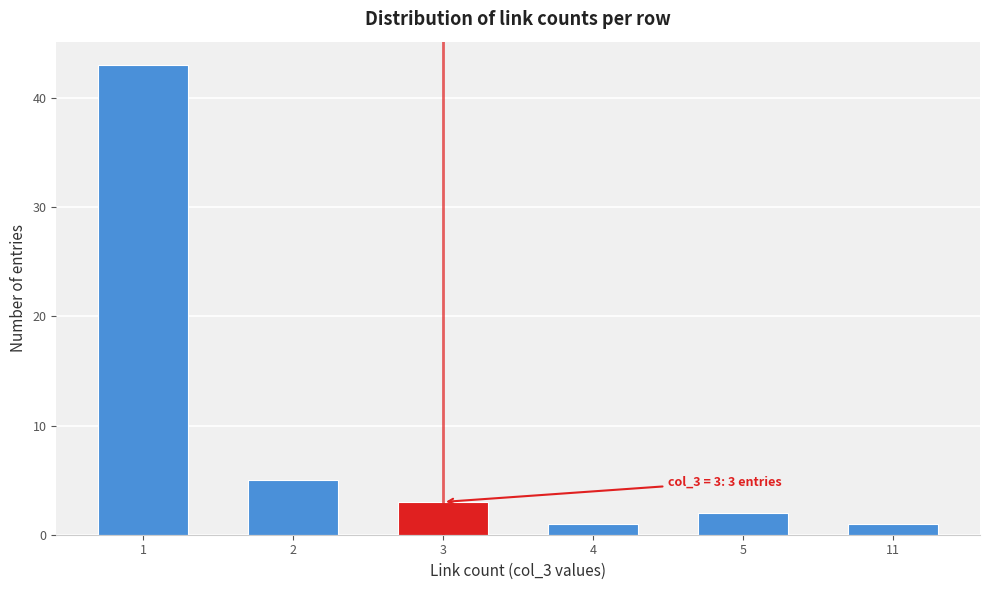

Reading left to right, extract all data points from this chart.

43	5	3	1	2	1